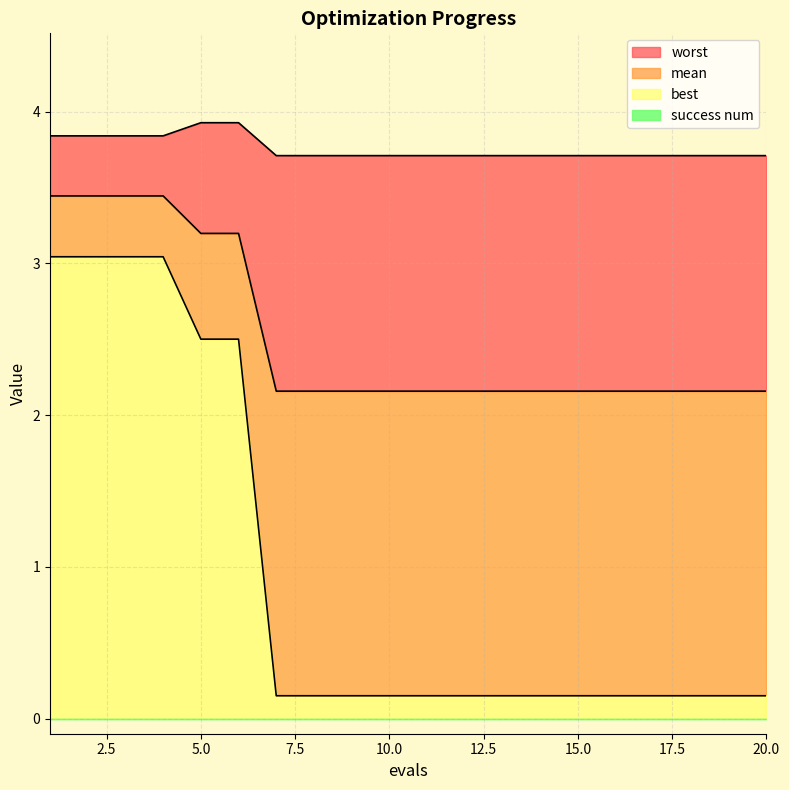

Count the worst values in the range 3 to 4.

20